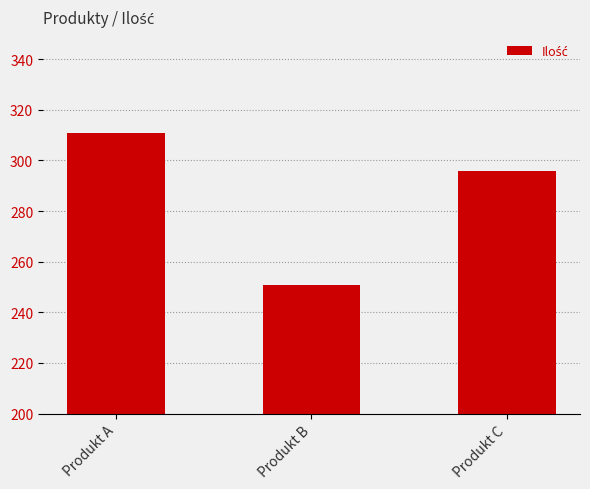

Reading left to right, what are all the values shown in this chart?

311	251	296